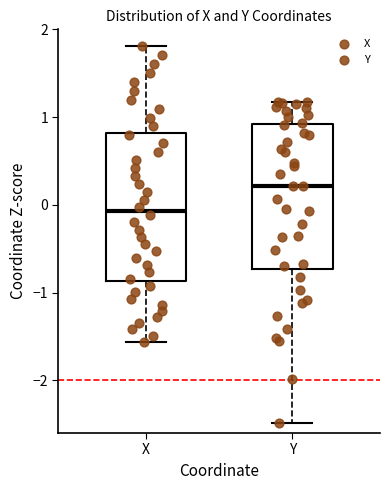

Which box's median line is the highest?

Y